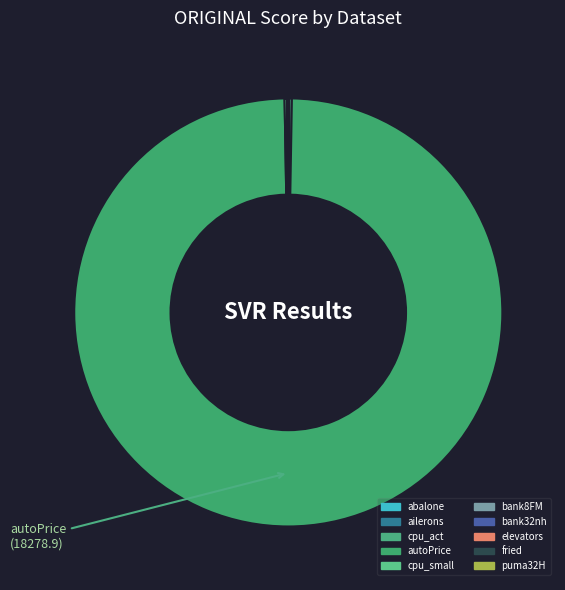

The bank32nh slice represents 1% of the pie. True or false?

False